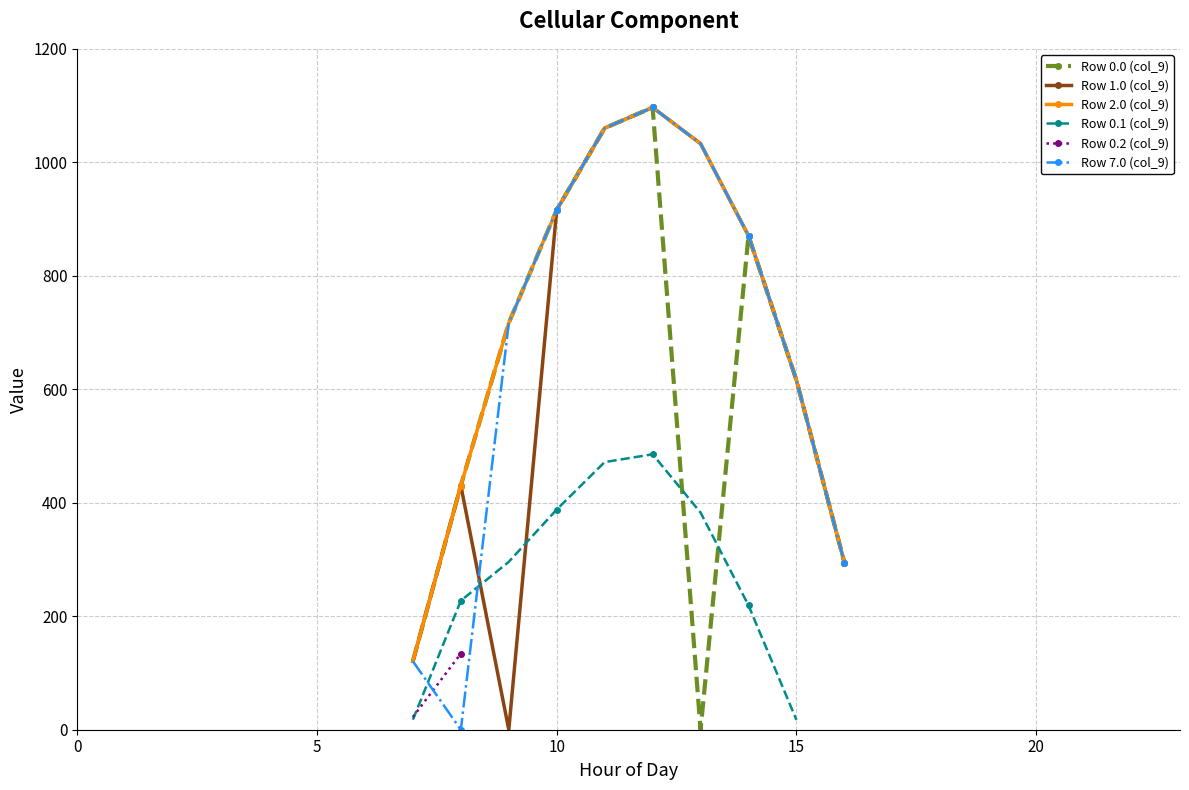

True or false: Row 0.1 (col_9) has a value of 518.0 at 9.

False